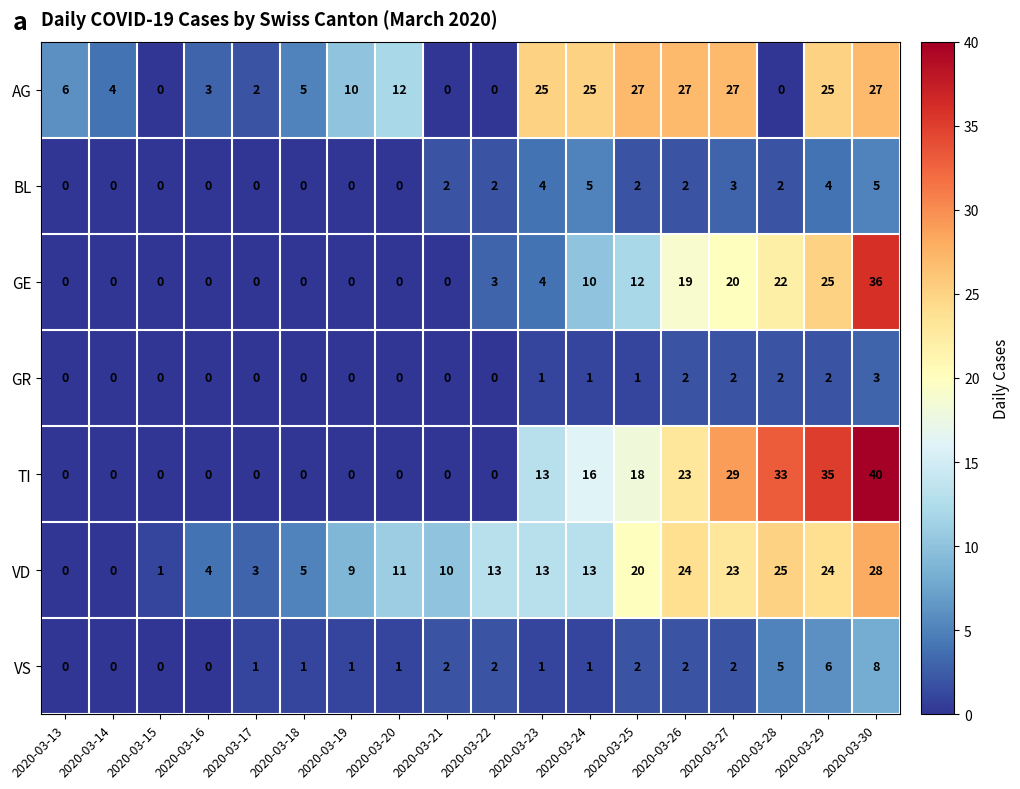

Rank the series by their maximum value, from lowest to highest.

GR, BL, VS, AG, VD, GE, TI